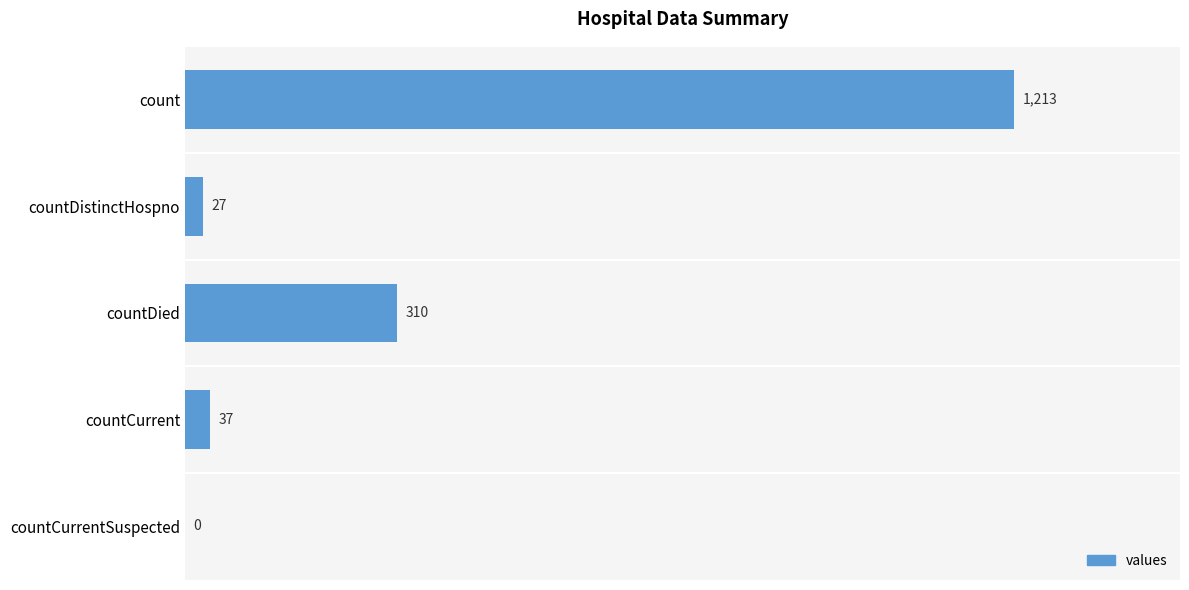

Are the bars grouped side by side (vs. stacked)?

No